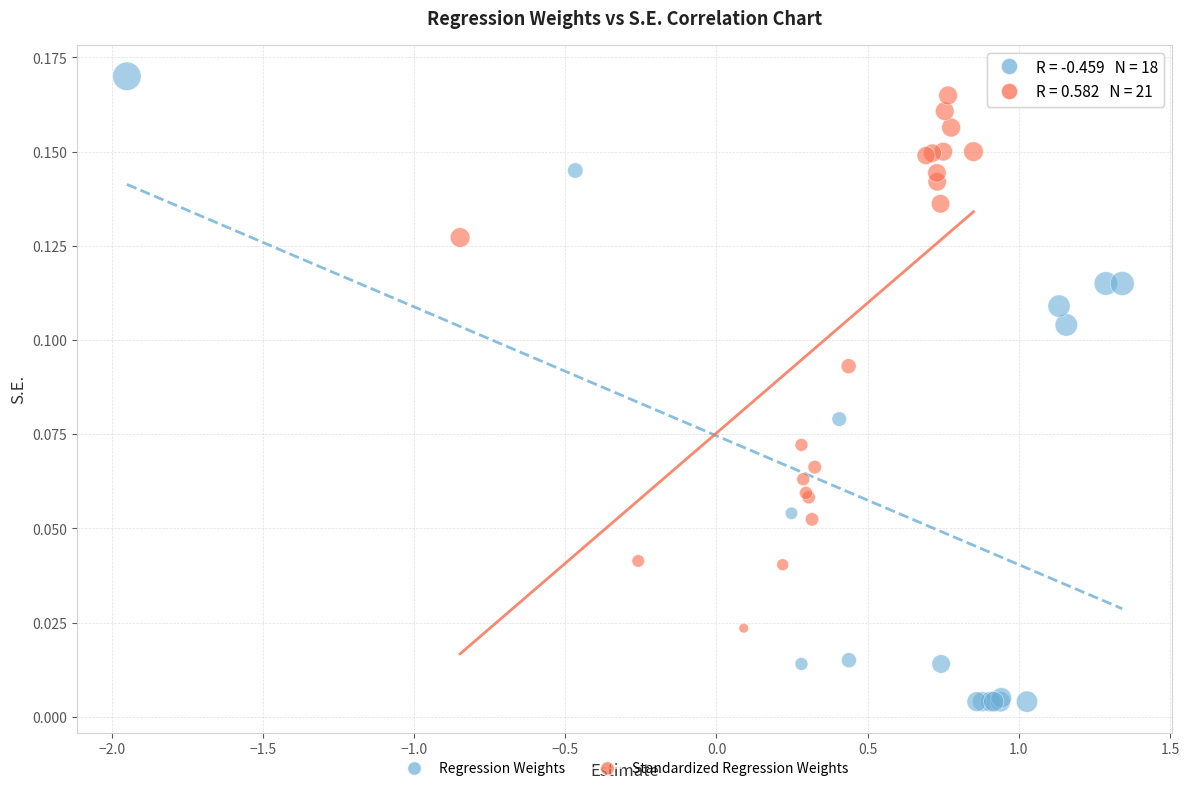

Which series contains the highest Y value?

Regression Weights